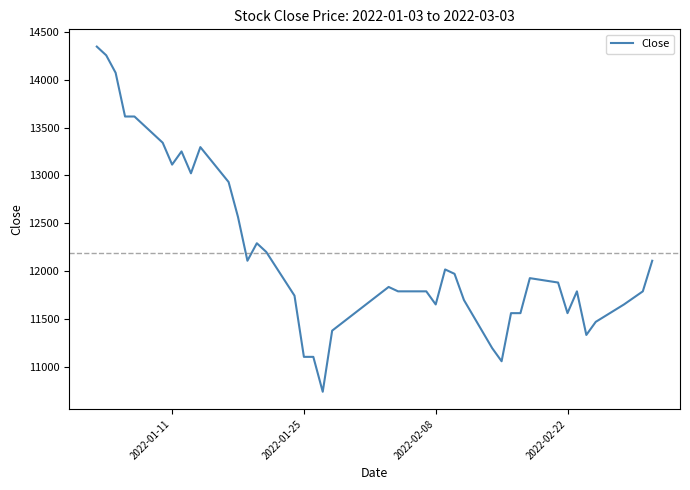

What is the maximum value shown in the chart?

14346